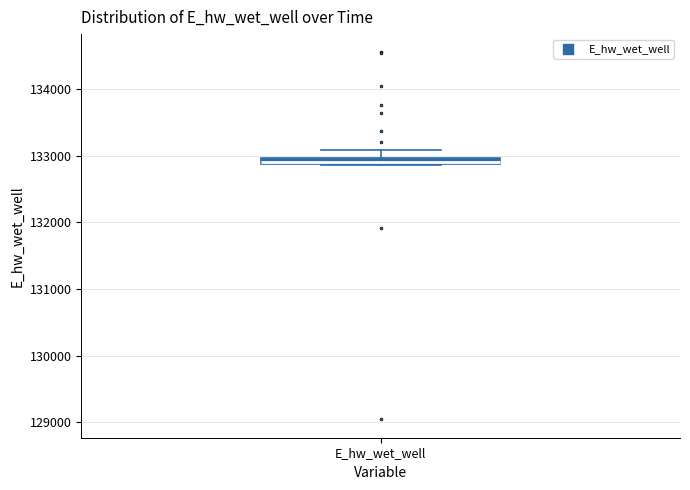

Where is the lower edge of the box for E_hw_wet_well on the y-axis? The values are not printed on the chart, so give them approximately, as read against the axis.

132900